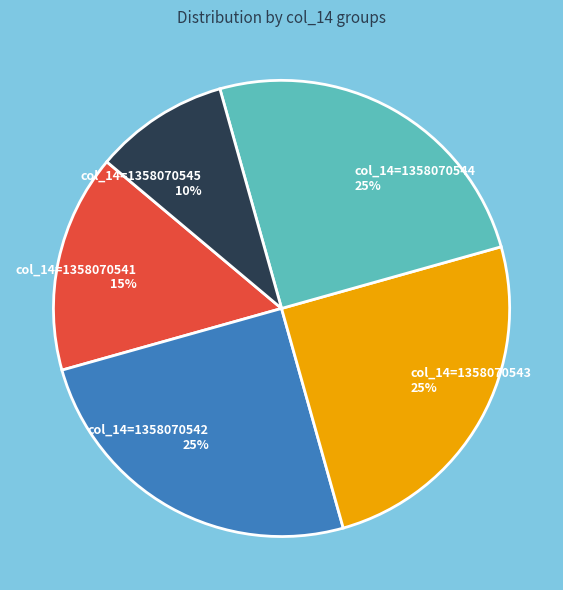

Is the sum of col_14=1358070543 and col_14=1358070541 greater than half?

No